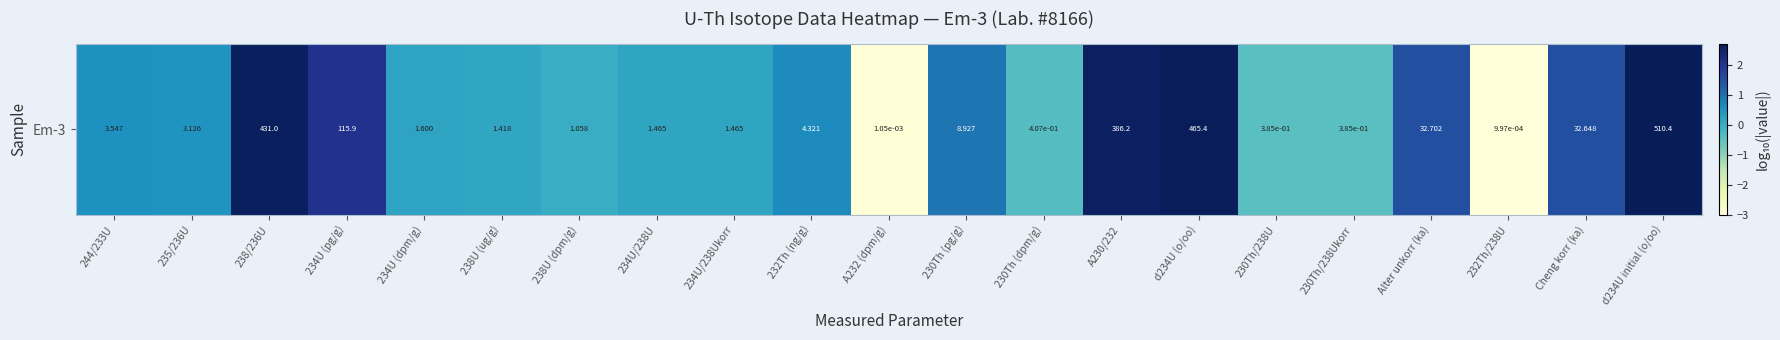

What is the minimum value shown in the chart?

-3.0